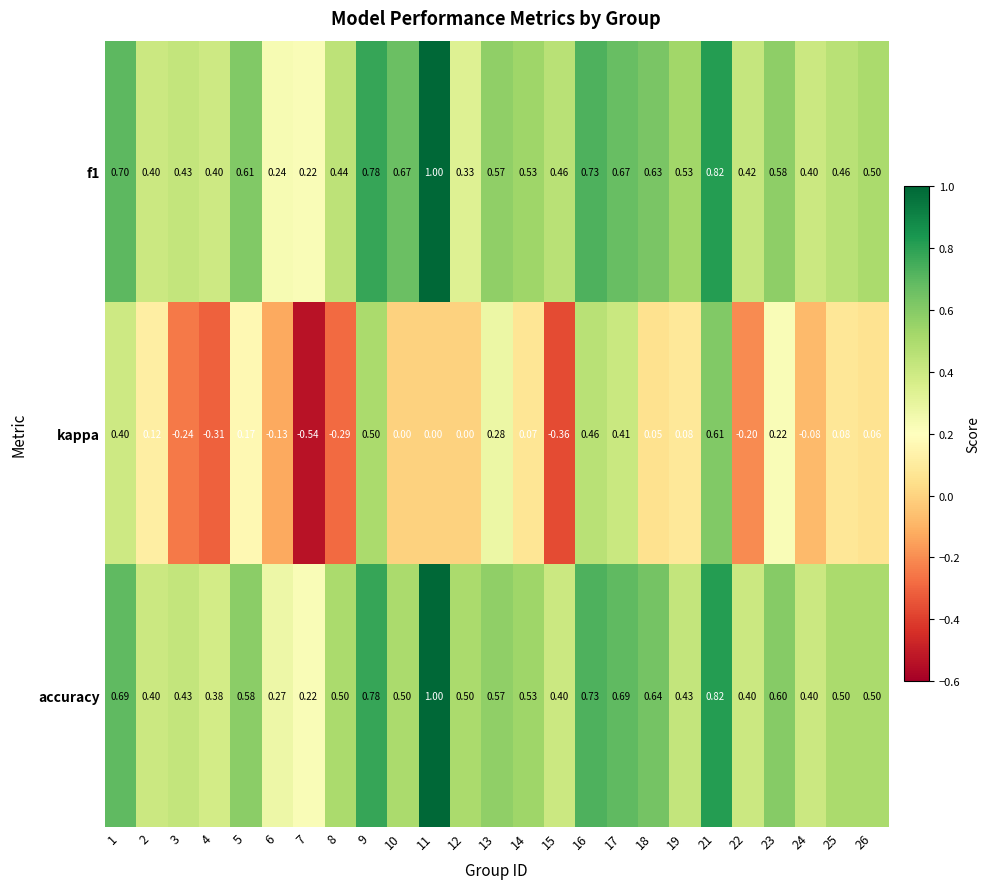

Count the number of data series in this chart.

3